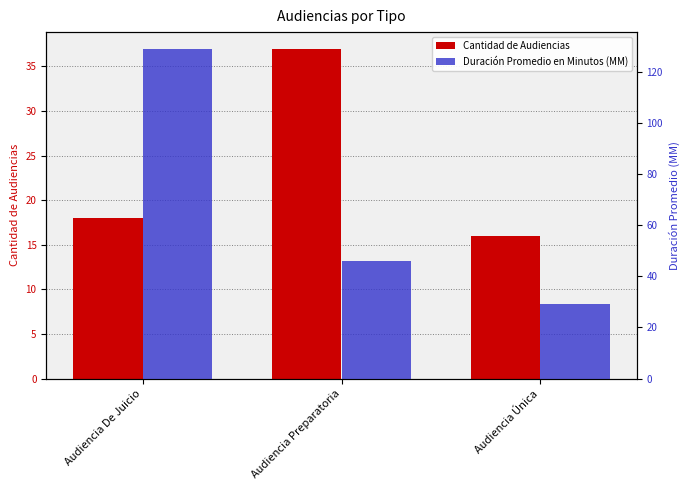

Which series has the largest range (max minus min)?

Duración Promedio en Minutos (MM)